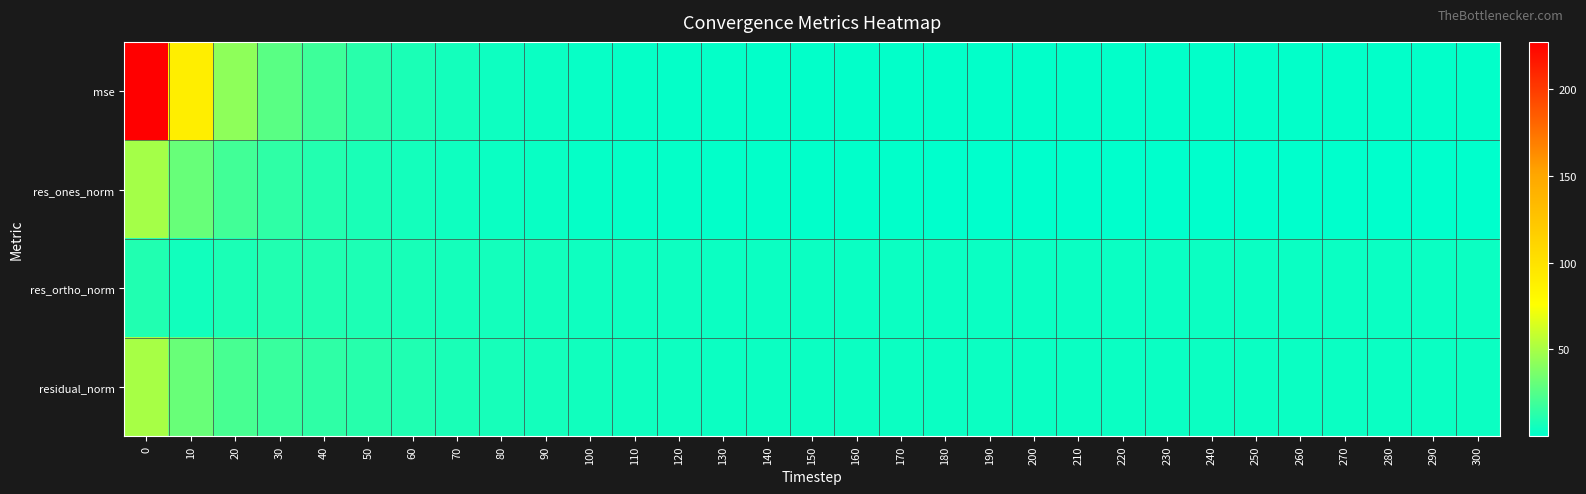

Reading left to right, what are all the values shown in this chart?

mse: 0=227.1	10=89.2	20=42.3	30=26.9	40=18.4	50=12.4	60=8.2	70=5.8	80=4.4	90=3.4	100=2.6	110=2.1	120=1.8	130=1.5	140=1.3	150=1.3	160=1.2	170=1.3	180=1.2	190=1.2	200=1.1	210=1.0	220=1.0	230=1.1	240=1.3	250=1.1	260=1.2	270=1.1	280=1.1	290=1.2	300=1.2
res_ones_norm: 0=49.0	10=30.8	20=19.9	30=14.0	40=10.5	50=7.9	60=5.9	70=4.5	80=3.6	90=2.8	100=2.2	110=1.7	120=1.5	130=1.3	140=1.0	150=0.9	160=0.8	170=0.6	180=0.5	190=0.4	200=0.2	210=0.1	220=0.1	230=0.3	240=0.1	250=0.1	260=0.2	270=0.1	280=0.1	290=0.2	300=0.2
res_ortho_norm: 0=9.9	10=5.8	20=8.2	30=10.0	40=9.6	50=8.6	60=7.4	70=6.6	80=5.9	90=5.4	100=4.9	110=4.5	120=4.2	130=3.9	140=3.7	150=3.6	160=3.6	170=3.8	180=3.6	190=3.6	200=3.4	210=3.3	220=3.3	230=3.5	240=3.7	250=3.5	260=3.6	270=3.4	280=3.5	290=3.6	300=3.7
residual_norm: 0=50.0	10=31.3	20=21.6	30=17.2	40=14.2	50=11.7	60=9.5	70=8.0	80=6.9	90=6.1	100=5.4	110=4.8	120=4.5	130=4.1	140=3.8	150=3.7	160=3.7	170=3.8	180=3.6	190=3.6	200=3.5	210=3.3	220=3.3	230=3.5	240=3.7	250=3.5	260=3.6	270=3.4	280=3.5	290=3.6	300=3.7